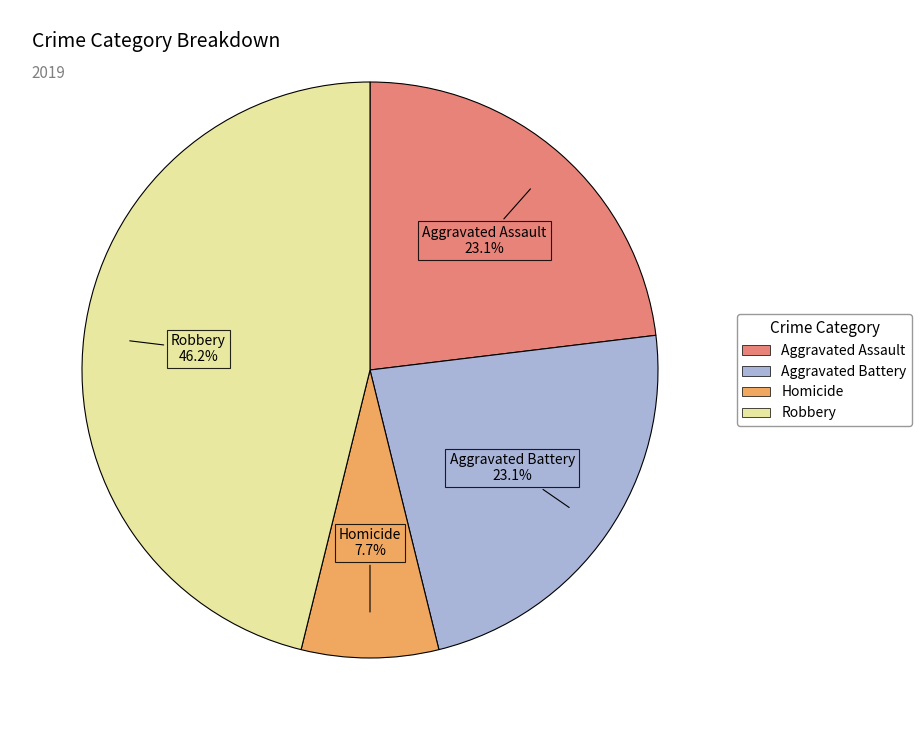

Is there a majority slice in this chart?

No